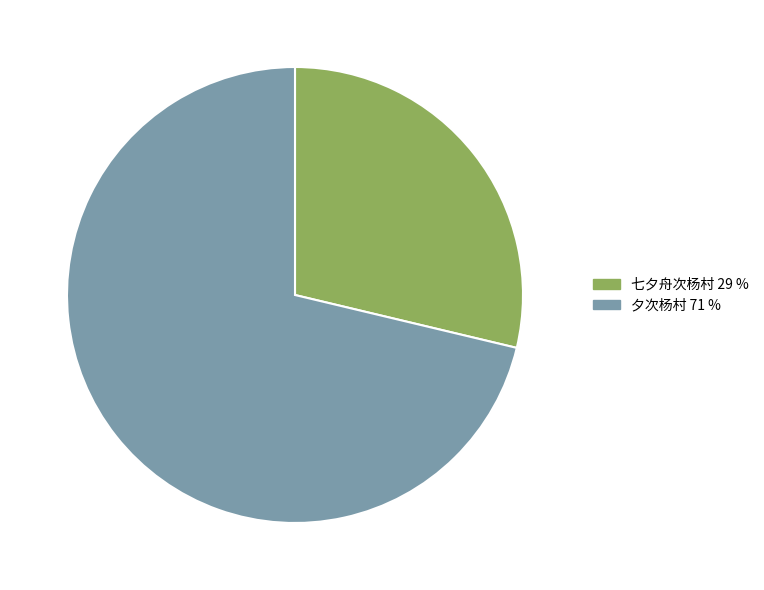

Do 七夕舟次杨村 and 夕次杨村 together represent more than half of the pie?

Yes